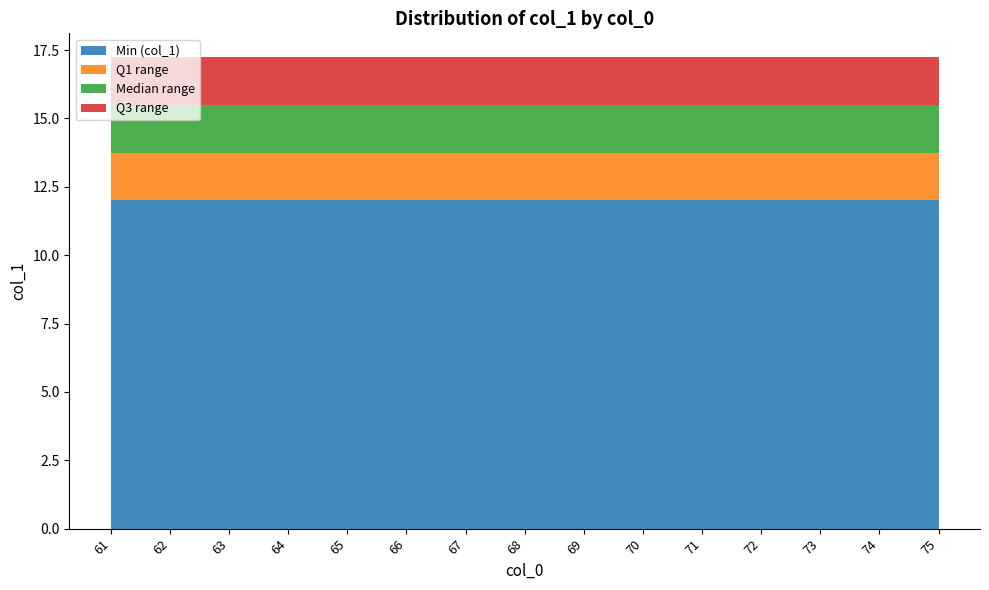

Reading left to right, list all the values displayed in this chart.

col_1_min: 61=12	62=12	63=12	64=12	65=12	66=12	67=12	68=12	69=12	70=12	71=12	72=12	73=12	74=12	75=12
col_1_q1: 61=13	62=13	63=13	64=13	65=13	66=13	67=13	68=13	69=13	70=13	71=13	72=13	73=13	74=13	75=13
col_1_med: 61=15	62=15	63=15	64=15	65=15	66=15	67=15	68=15	69=15	70=15	71=15	72=15	73=15	74=15	75=15
col_1_q3: 61=17	62=17	63=17	64=17	65=17	66=17	67=17	68=17	69=17	70=17	71=17	72=17	73=17	74=17	75=17